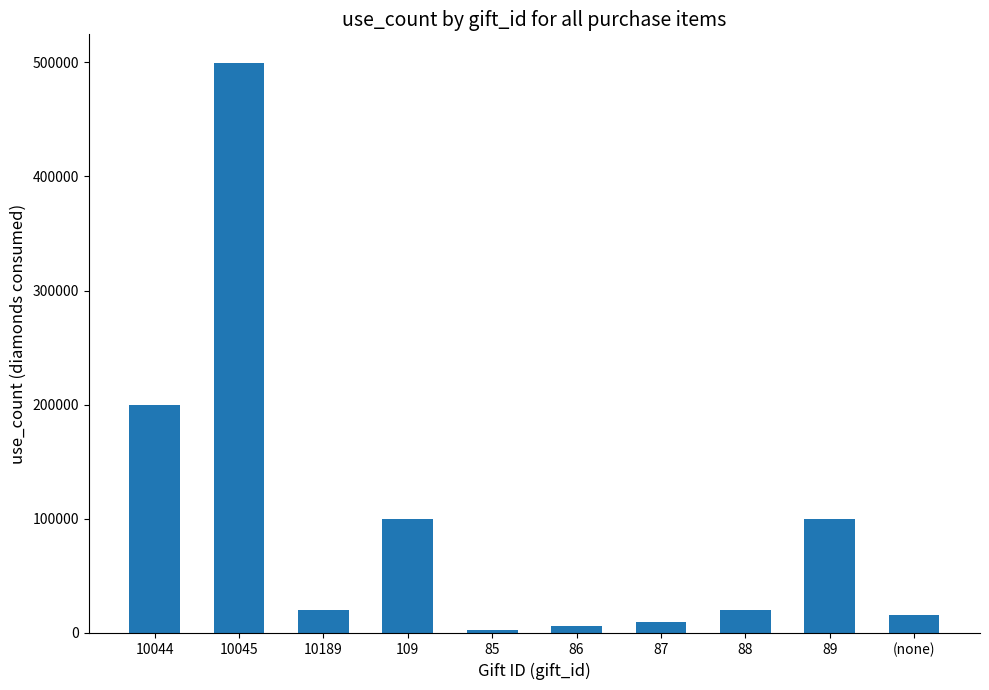

Between 85 and 89, which is larger?

89